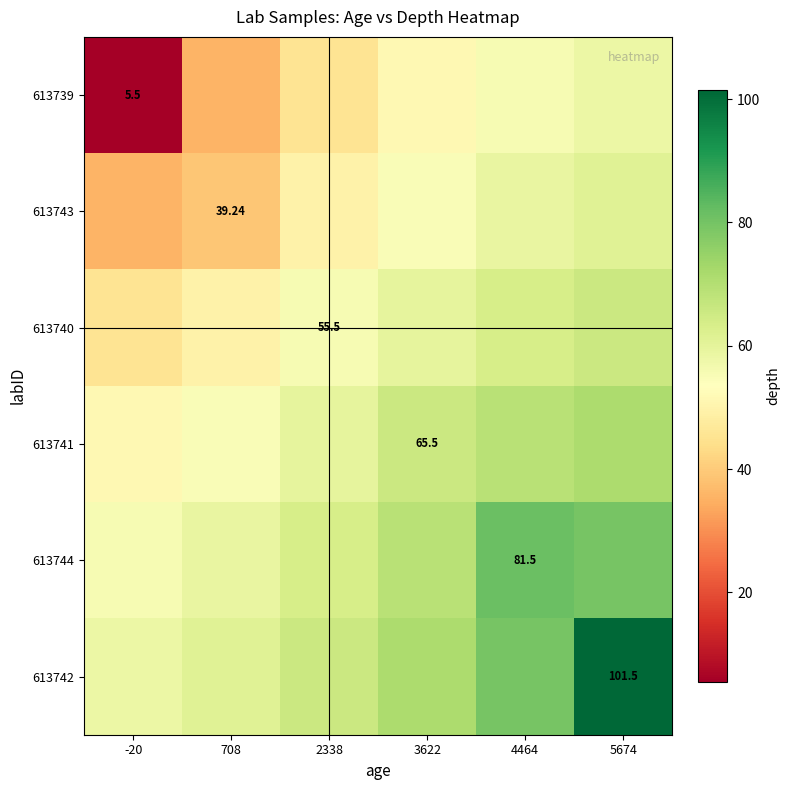

How many values in the 613740 series are below 59?

3